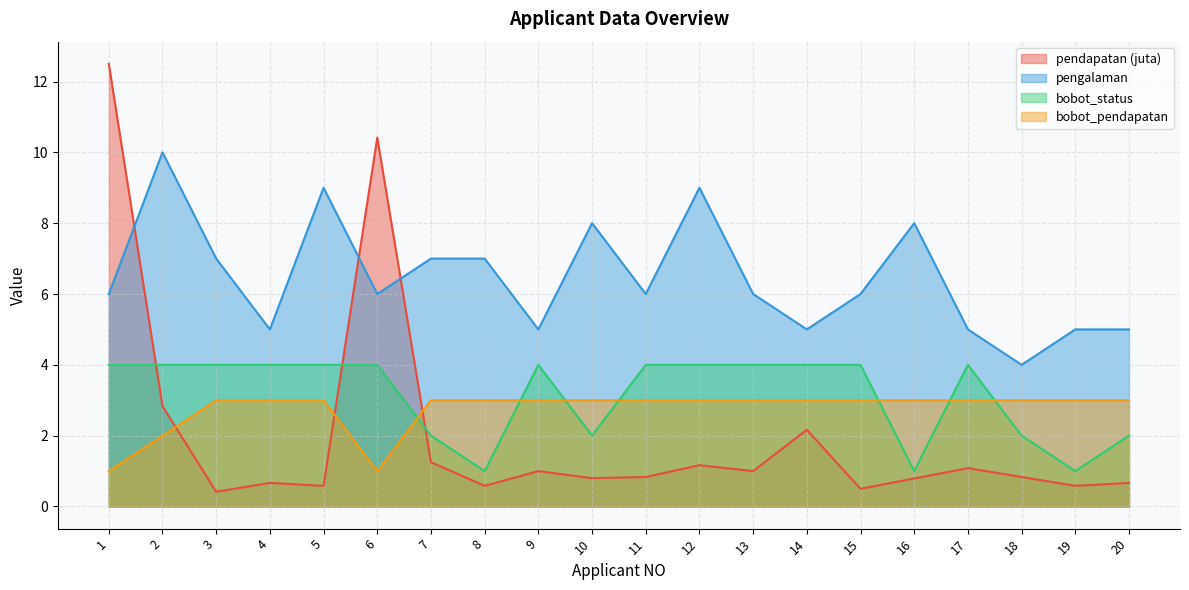

Does the chart display data point markers on the line(s)?

No